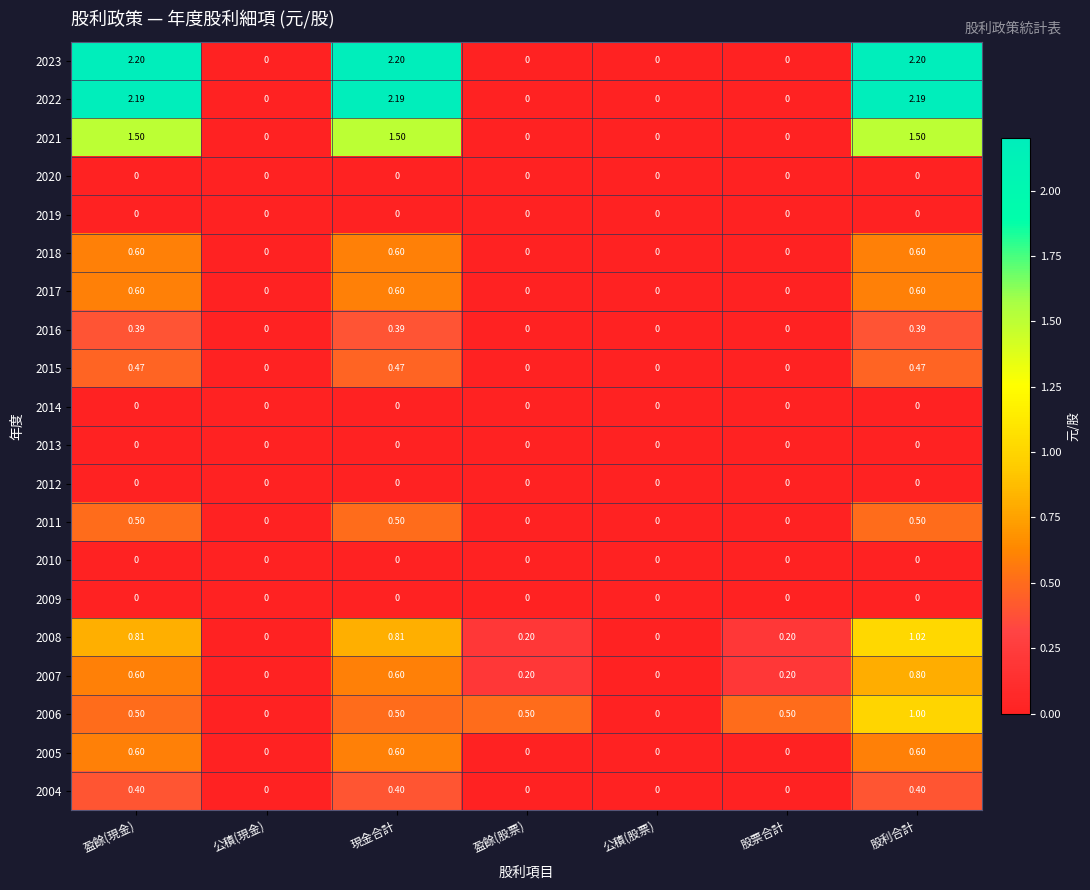

Is the value of 2007 at 股利合計 greater than the value of 2023 at 公積(現金)?

Yes